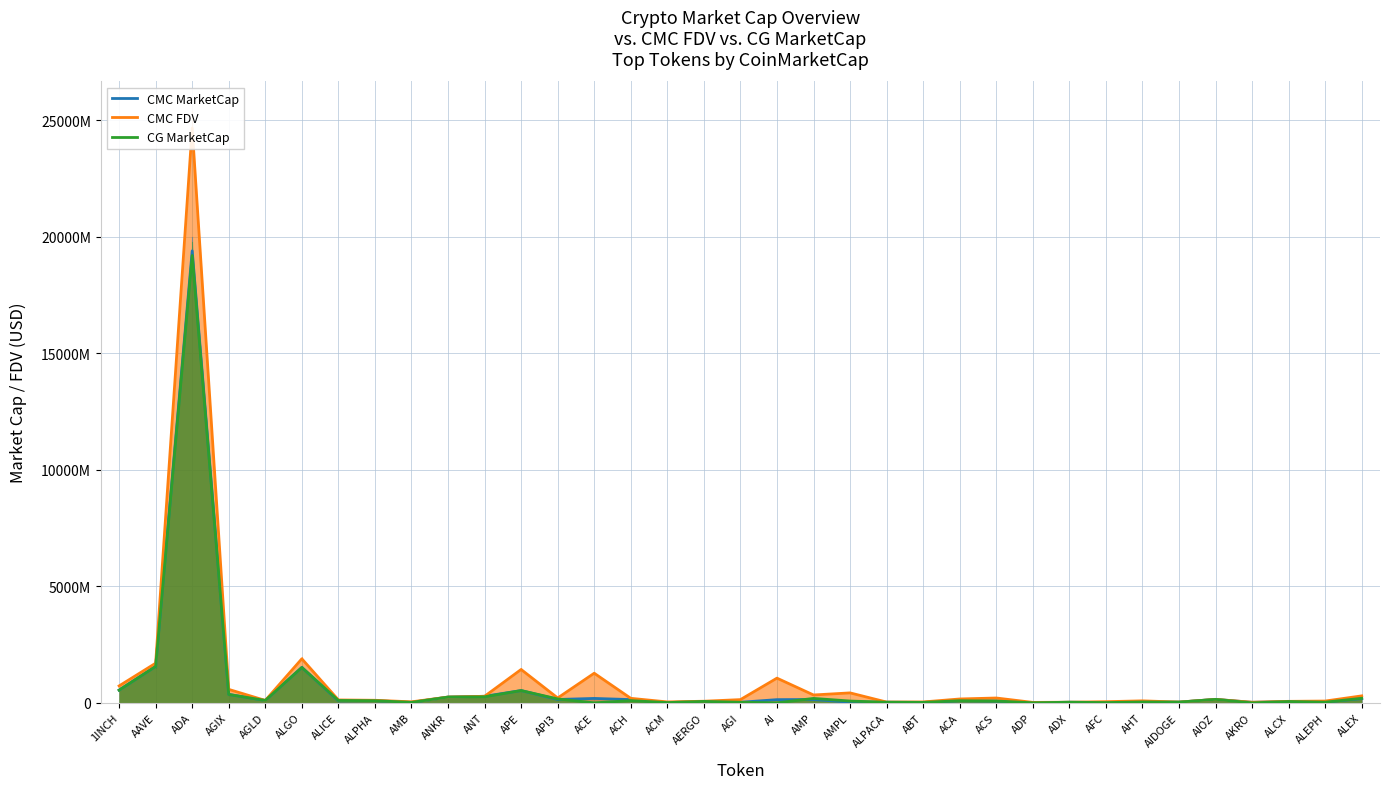

True or false: CMC FDV and CMC MarketCap cross at least once.

False